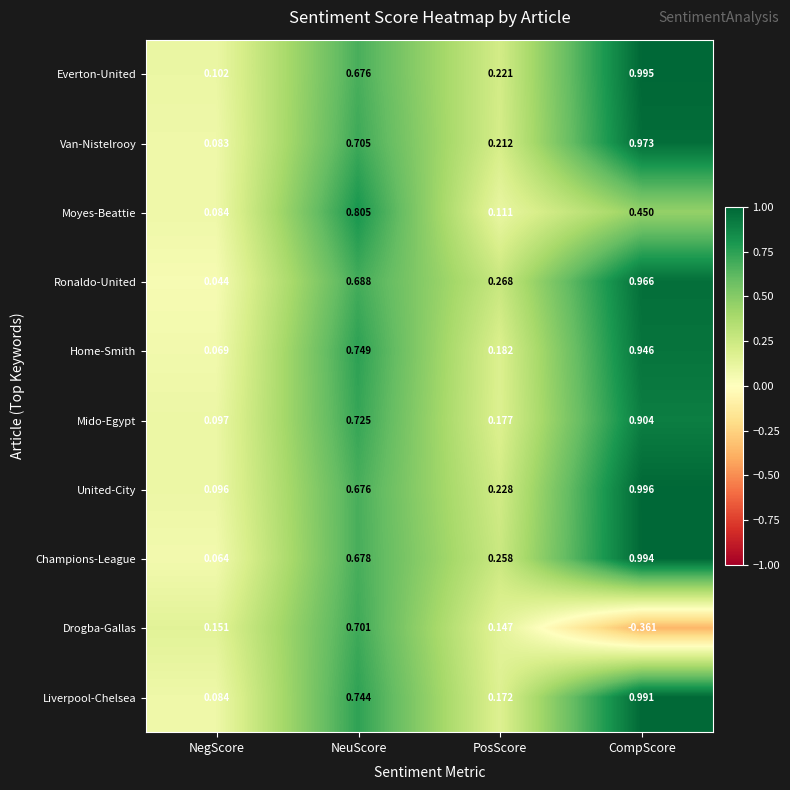

List the series in order of their peak value, lowest first.

Drogba-Gallas, Moyes-Beattie, Mido-Egypt, Home-Smith, Ronaldo-United, Van-Nistelrooy, Liverpool-Chelsea, Champions-League, Everton-United, United-City